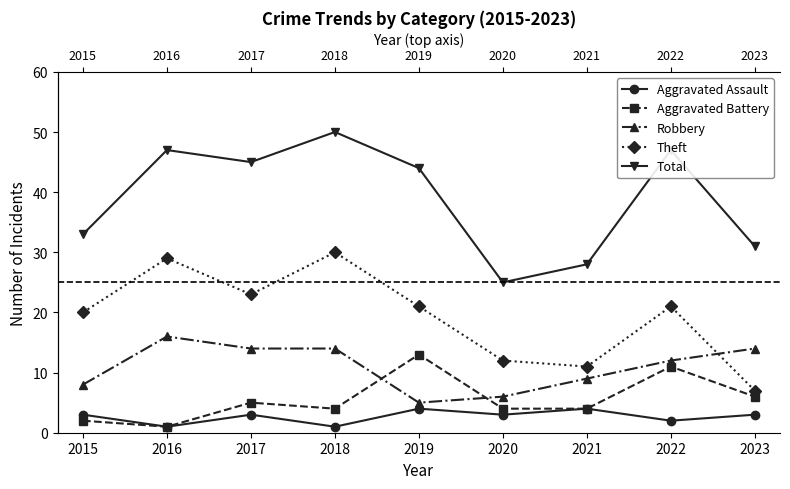

What is the approximate value of Aggravated Battery at 2021?

4